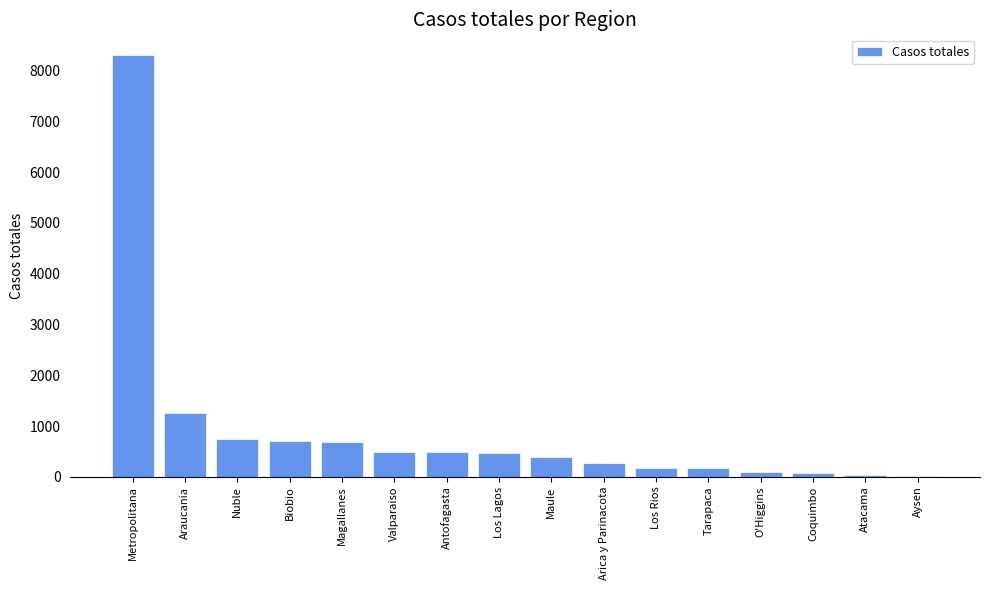

At which label is the value closest to 4153?

Araucania